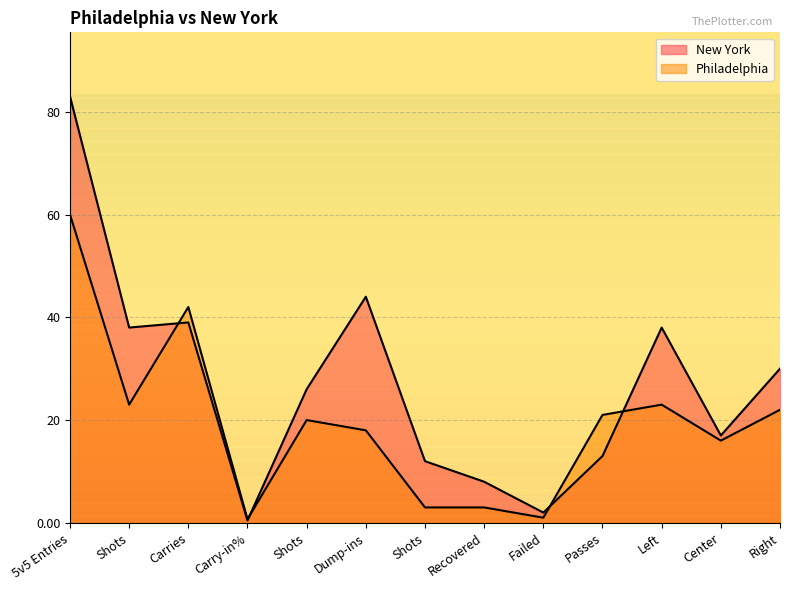

List the series in order of their overall mean, highest first.

New York, Philadelphia